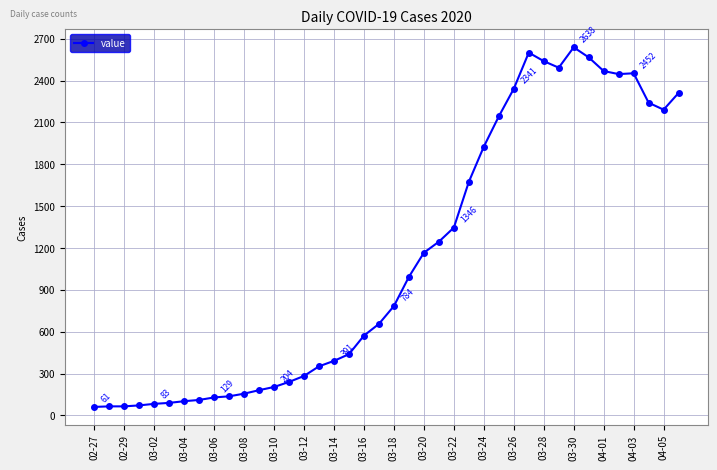

What is the maximum value shown in the chart?

2638